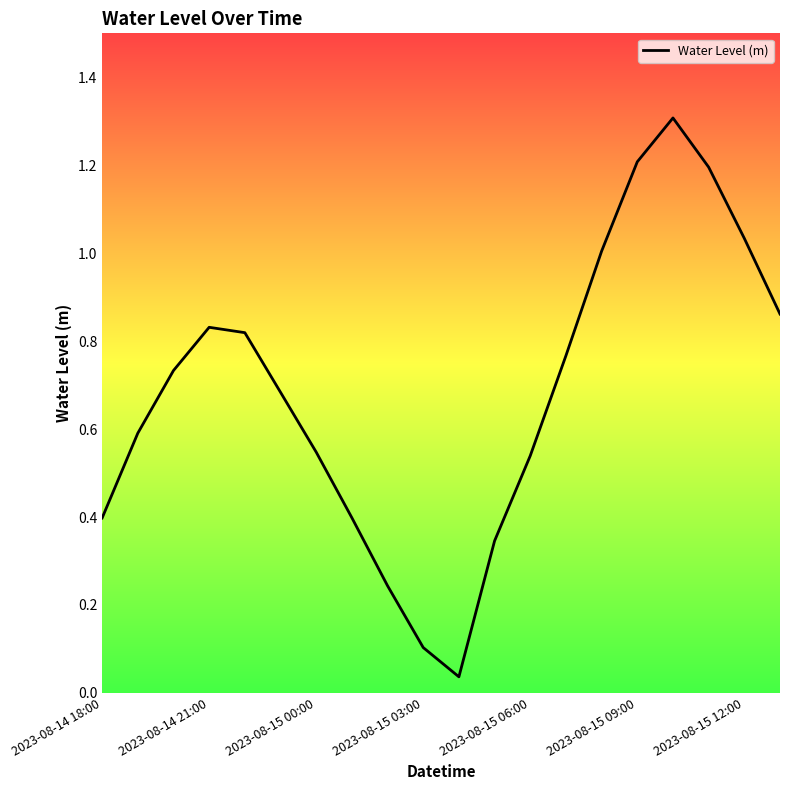

What is the maximum value shown in the chart?

1.3